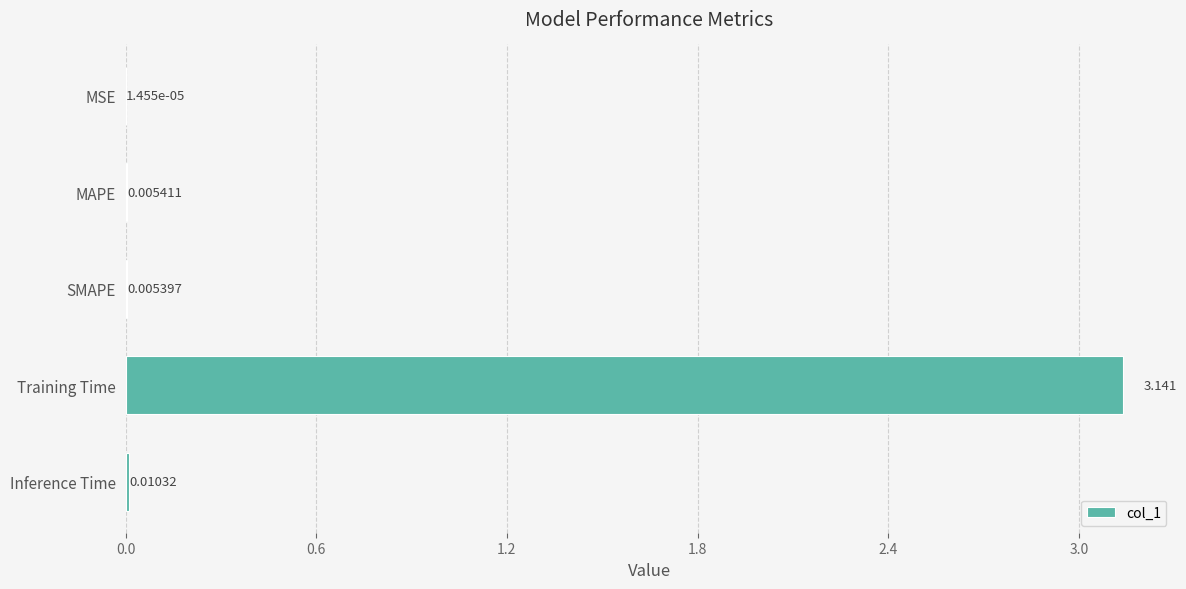

Which label corresponds to the largest value in the chart?

Training Time